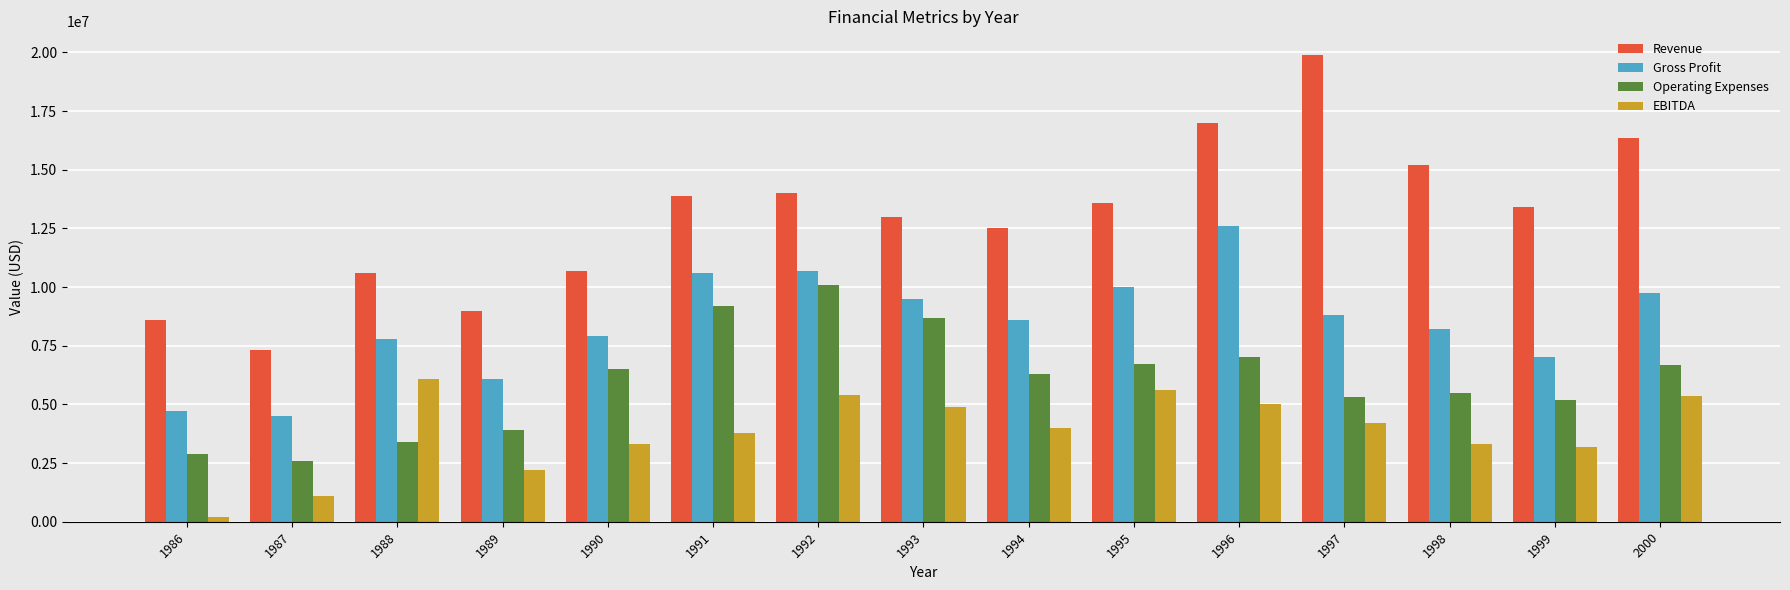

What is the highest value of the EBITDA series?

6100000